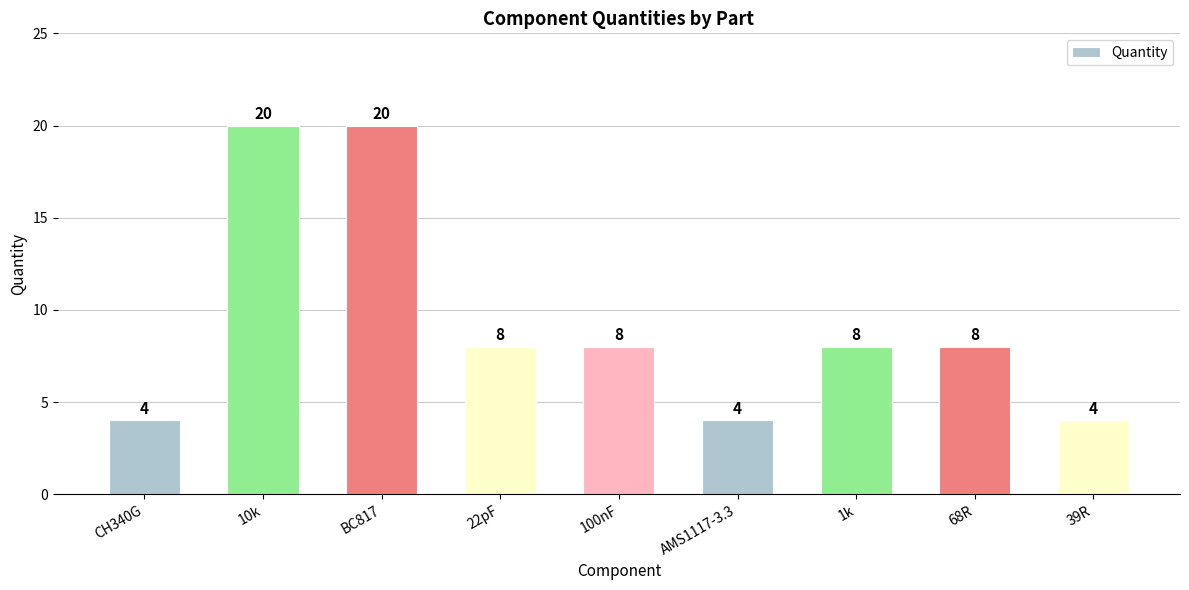

Approximately how many times larger is the value at CH340G compared to 22pF?

0.5